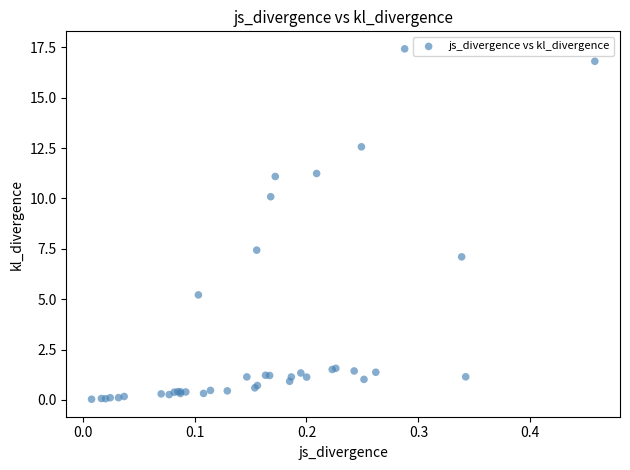

What Y value in the scatter plot is closest to 8?

7.4